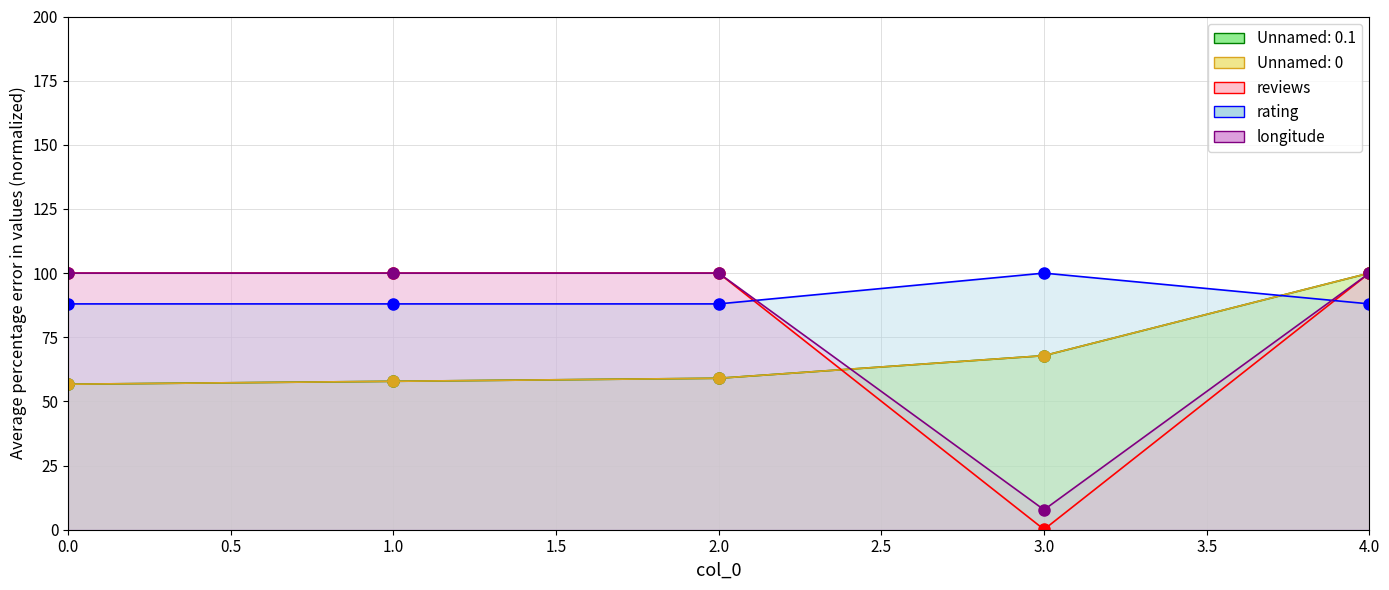

The rating series shows 88.0 at 1.0. True or false?

True